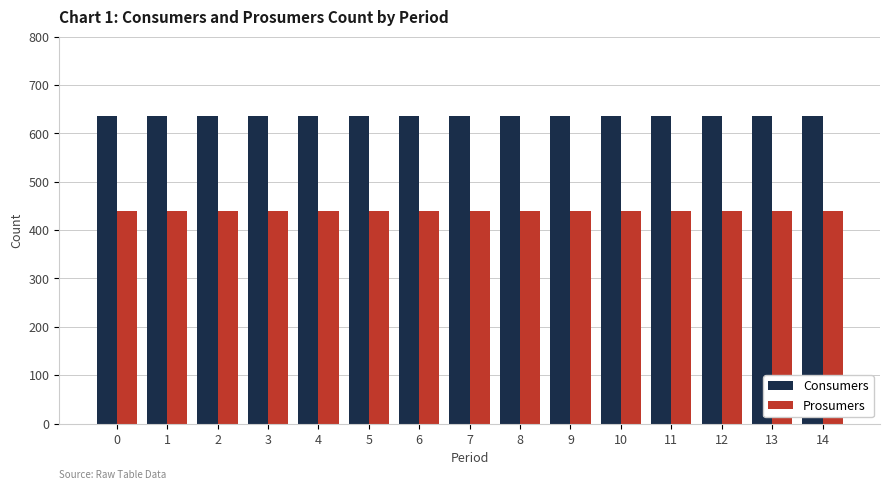

What is the maximum value for Consumers?

635